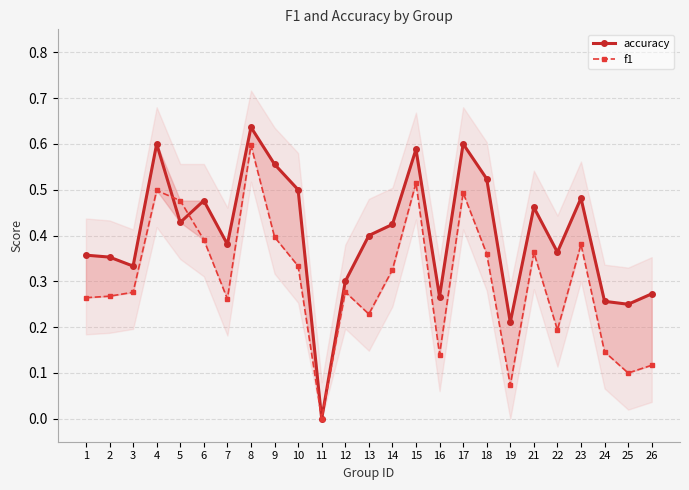

How many interior local peaks does the f1 series have?

7